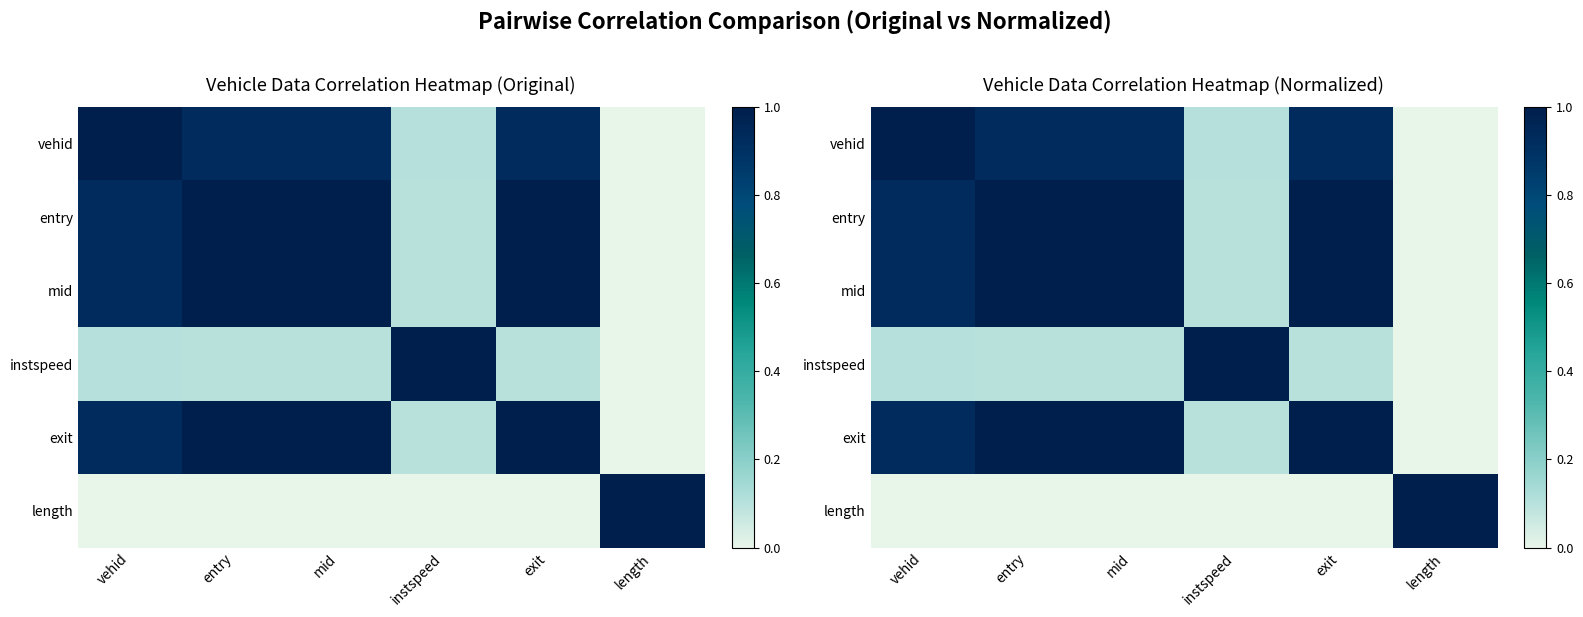

What is the highest value of the mid series?

1.0